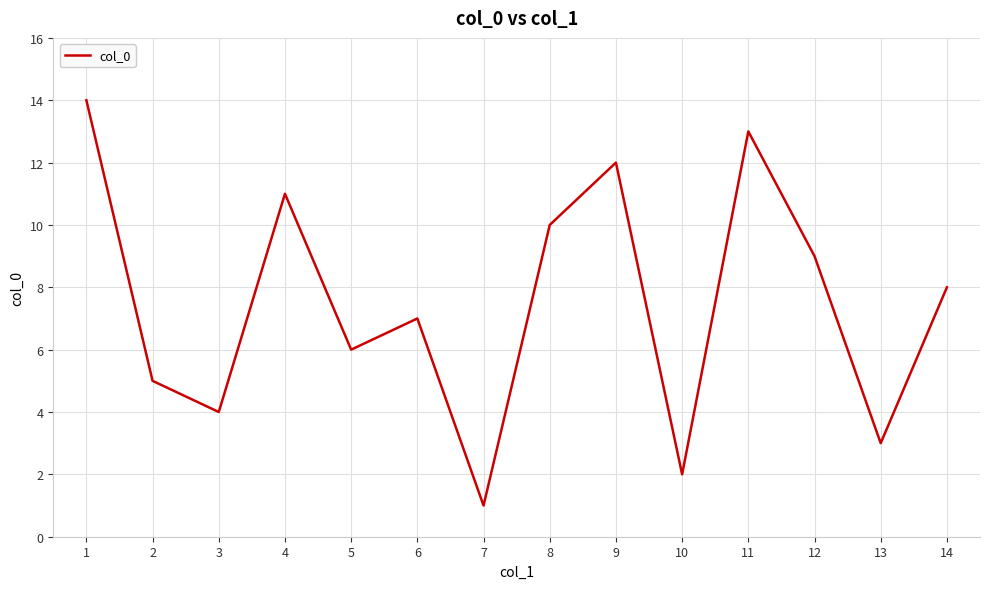

Reading left to right, list all the values displayed in this chart.

1=14	2=5	3=4	4=11	5=6	6=7	7=1	8=10	9=12	10=2	11=13	12=9	13=3	14=8